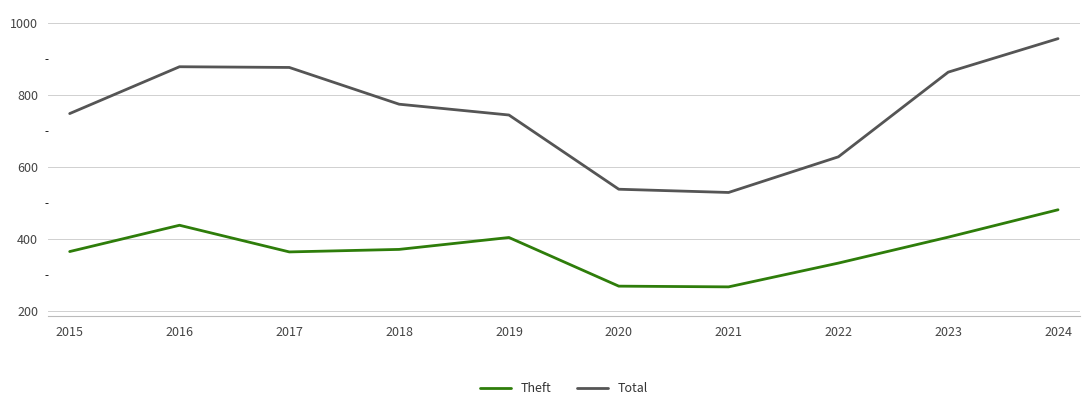

List the series in order of their overall mean, highest first.

Total, Theft